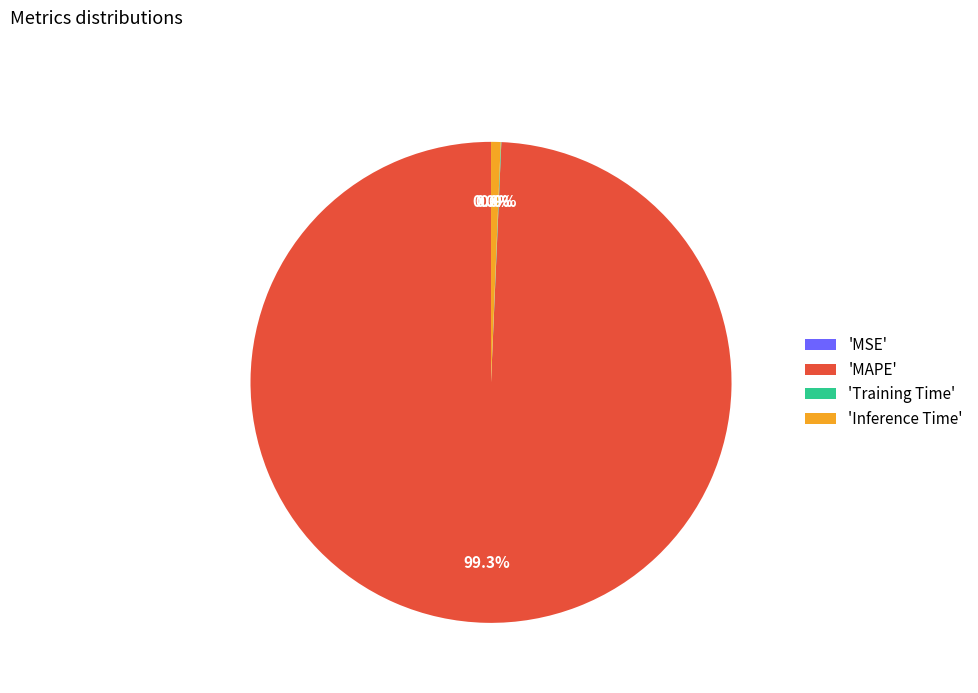

What is the largest slice in the pie chart?

'MAPE'